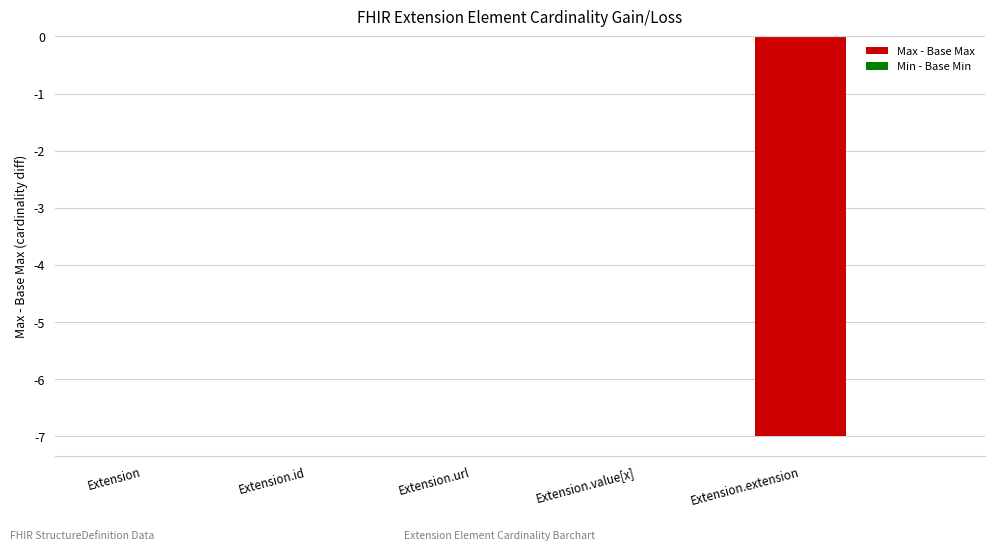

Which has a higher value, Extension.value[x] or Extension.extension?

Extension.value[x]